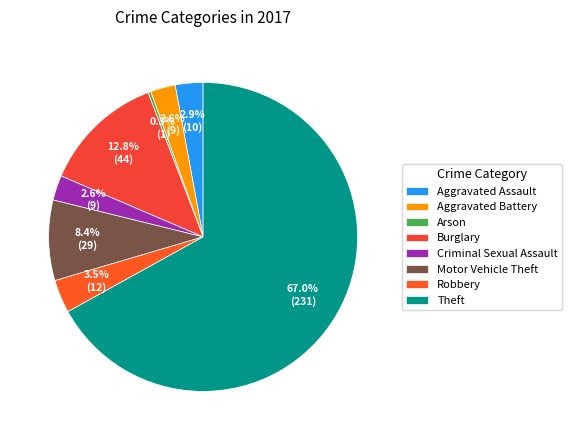

Combined, what portion of the pie is Arson and Criminal Sexual Assault?

2.9%